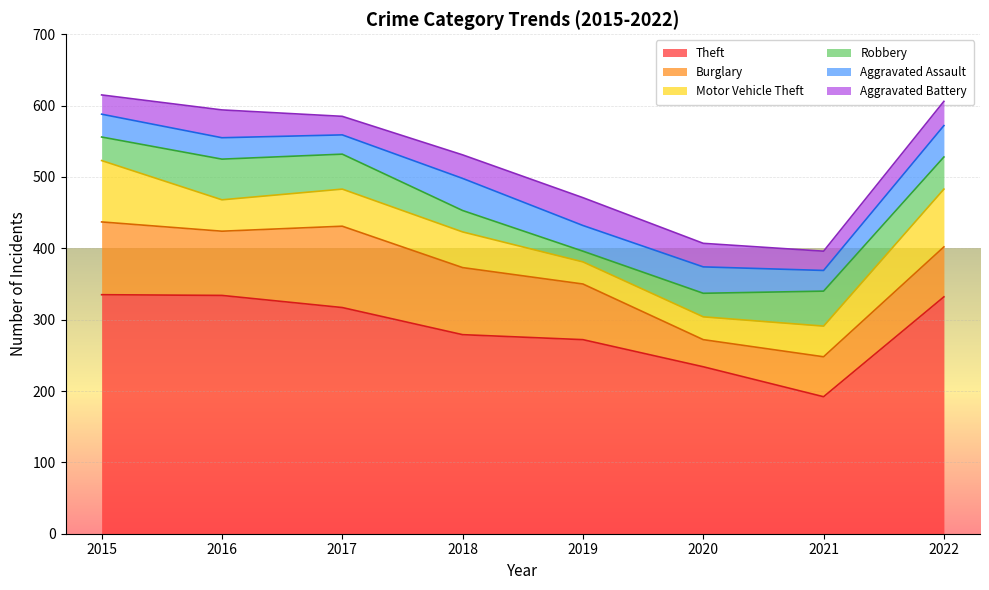

How many lines are shown in the chart?

6